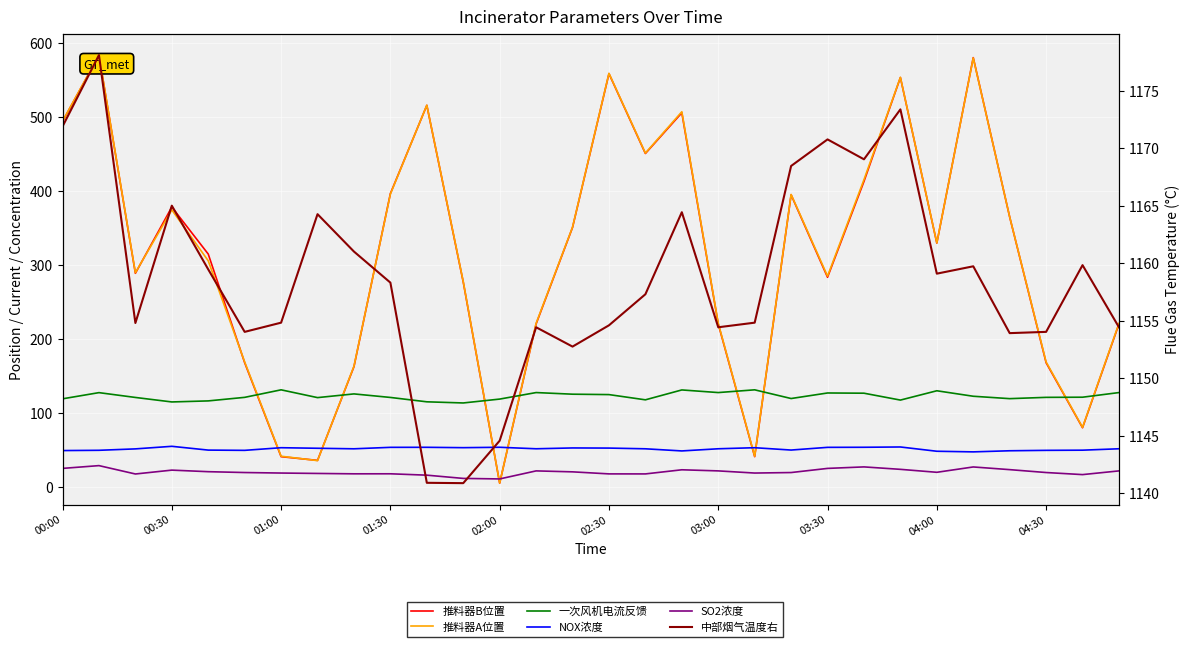

True or false: NOX浓度 and 推料器A位置 intersect in this chart.

True